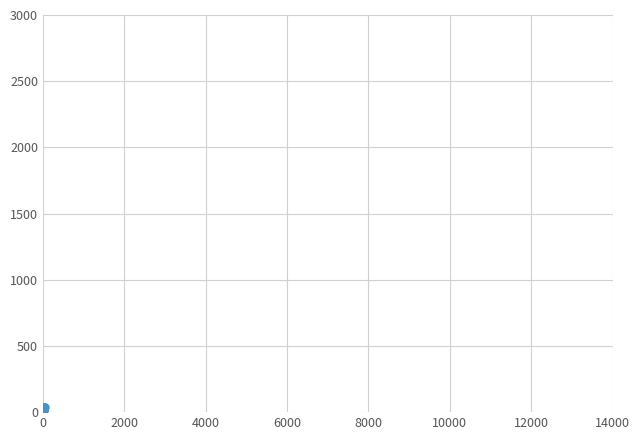

What is the sum of all values?

820